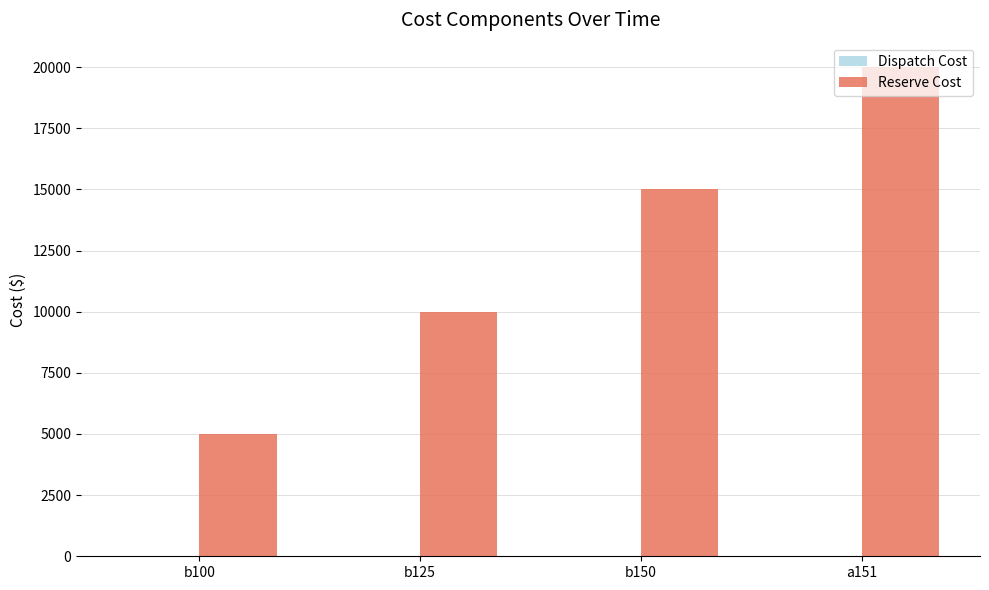

At which label is Reserve Cost closest to 12500?

b125